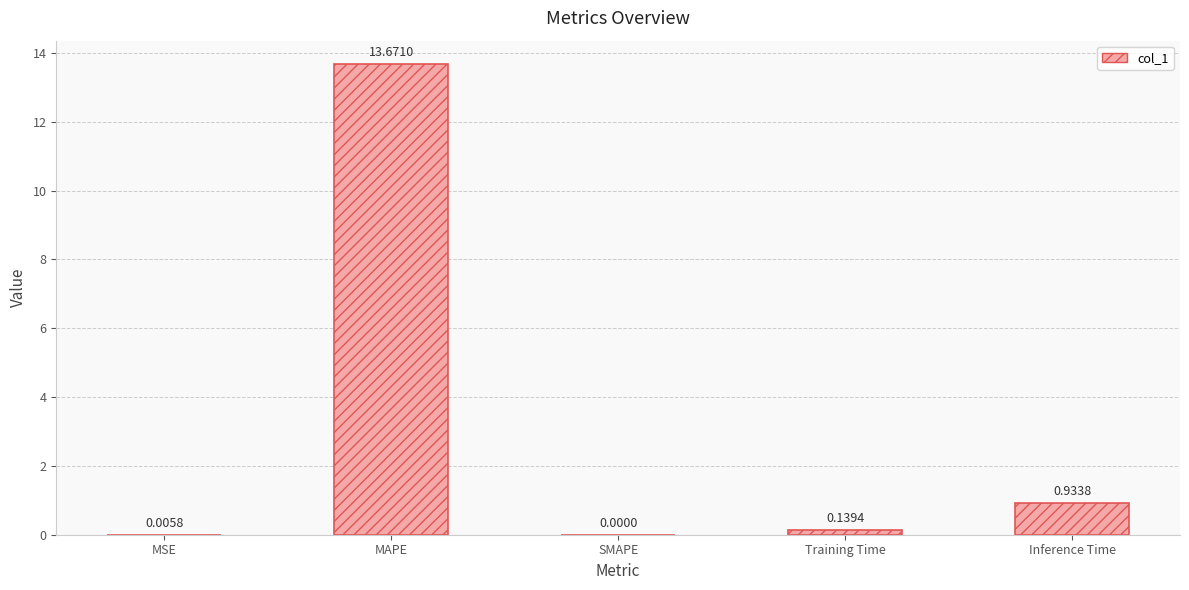

Is it true that the value at MAPE is 13.7?

True